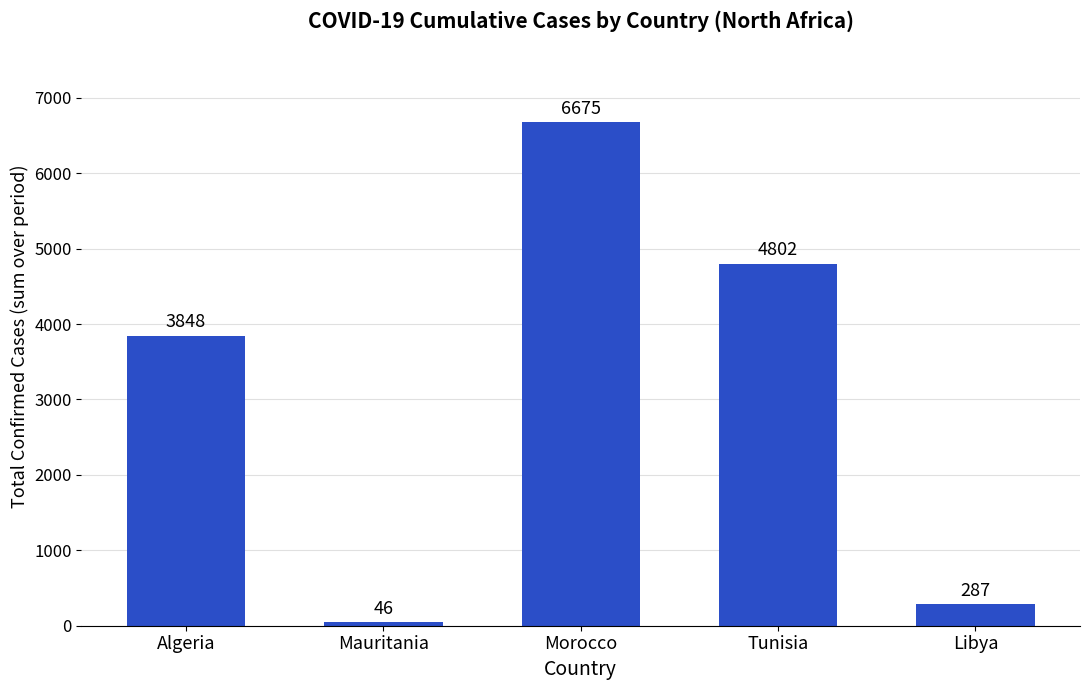

Reading left to right, extract all data points from this chart.

Algeria=3848	Mauritania=46	Morocco=6675	Tunisia=4802	Libya=287